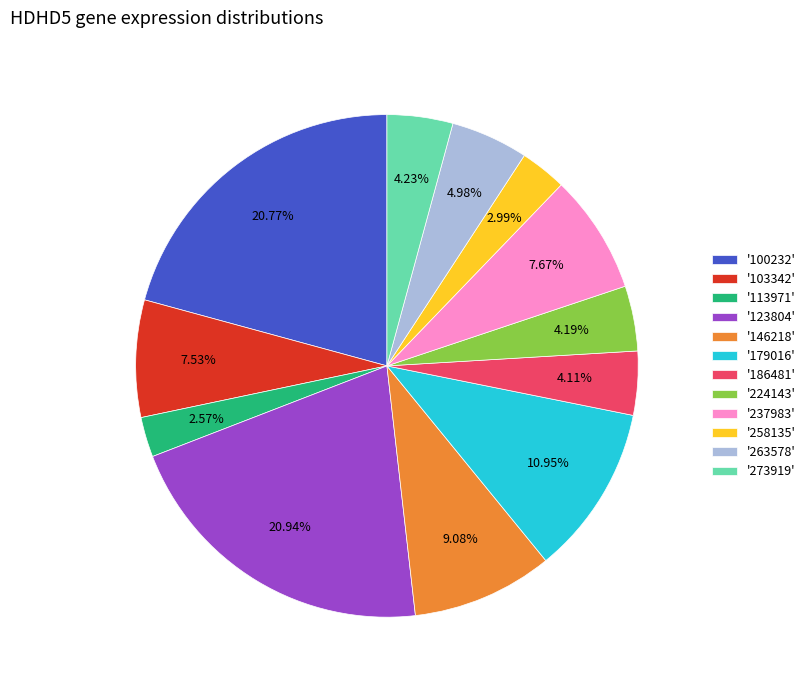

Do '263578' and '146218' together represent more than half of the pie?

No